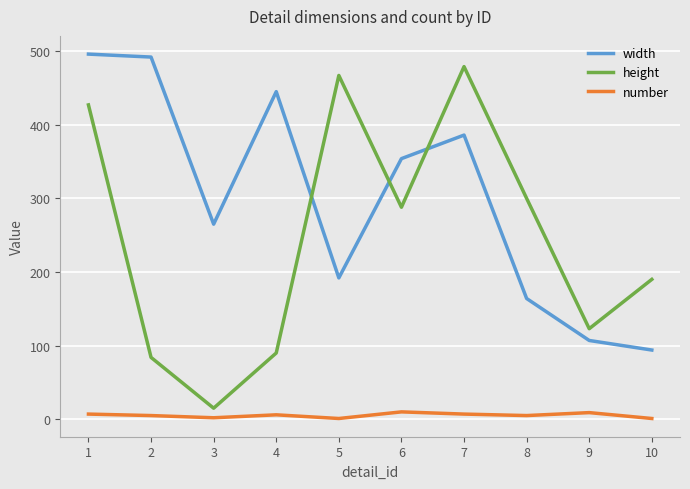

Which series has the largest range (max minus min)?

height